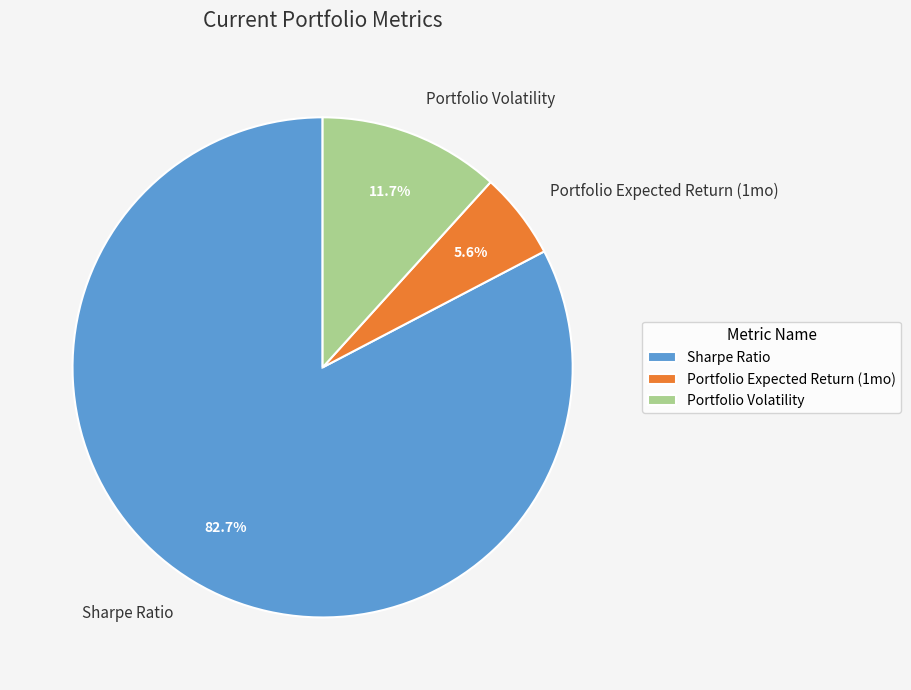

To the nearest percent, what percentage of the pie is Portfolio Volatility?

12%